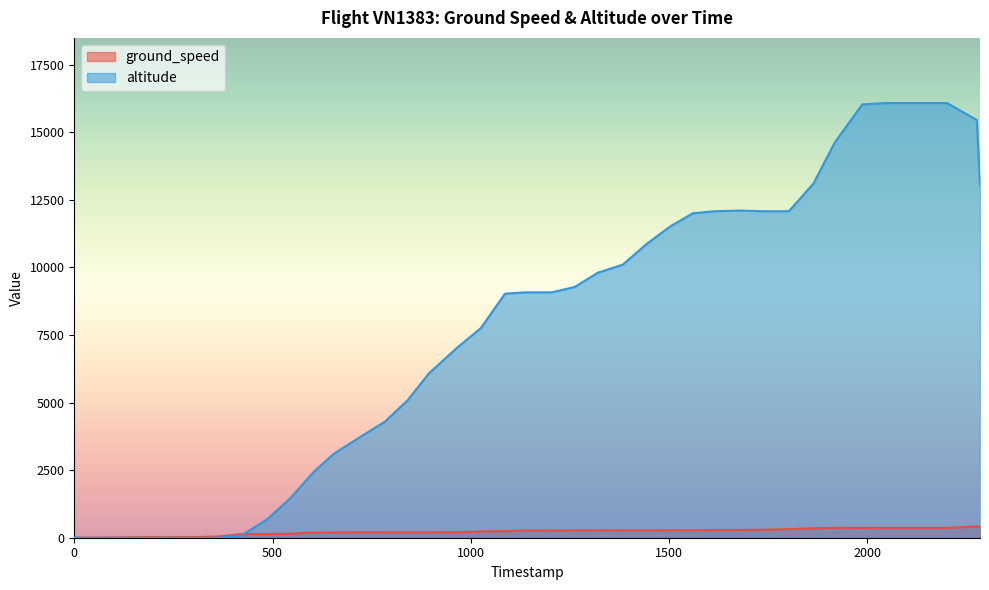

Which series has the widest spread of values?

altitude